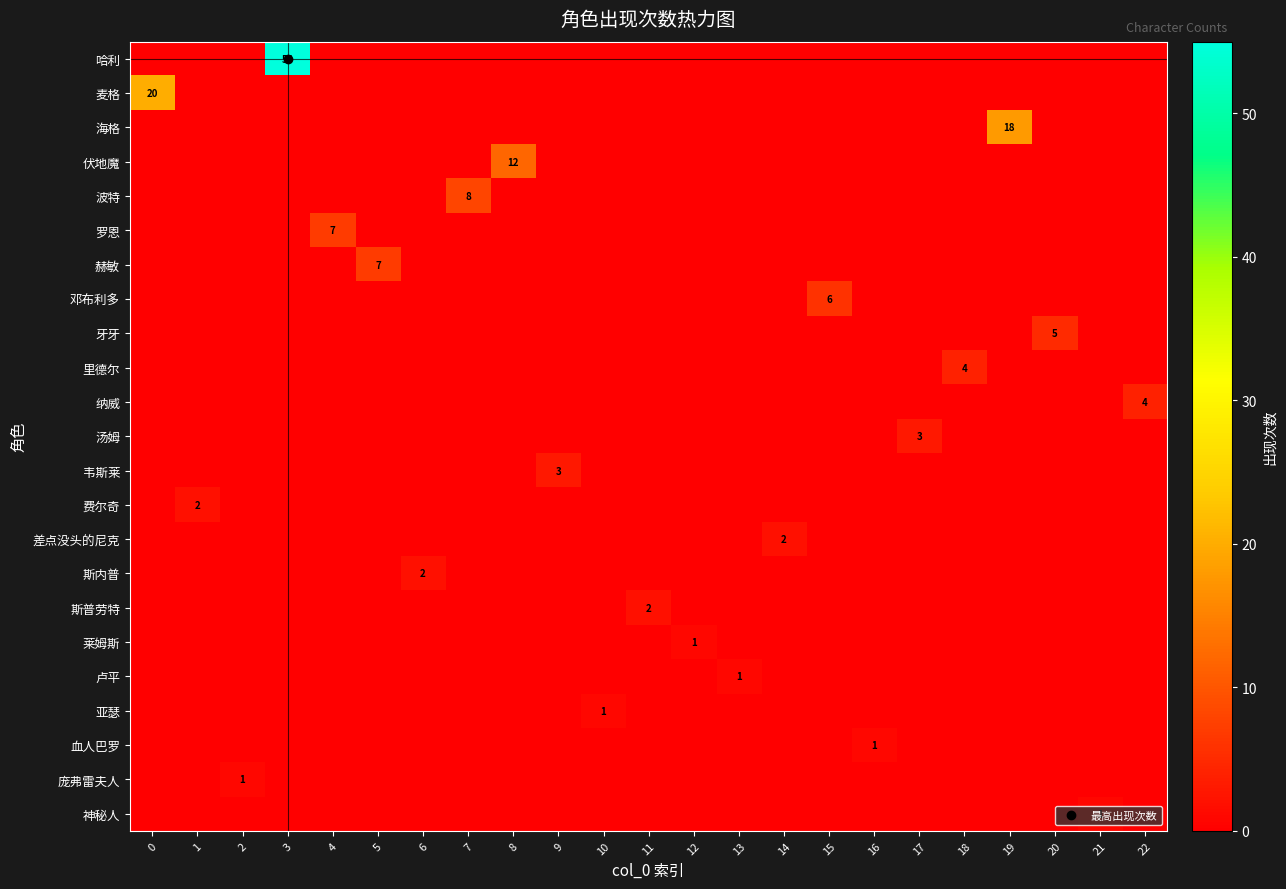

Which series has the largest total across all categories?

哈利